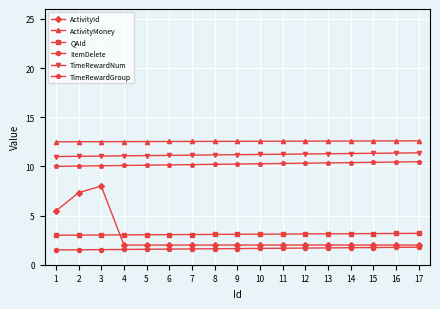

Is it true that TimeRewardNum equals 4.7 at 17?

False